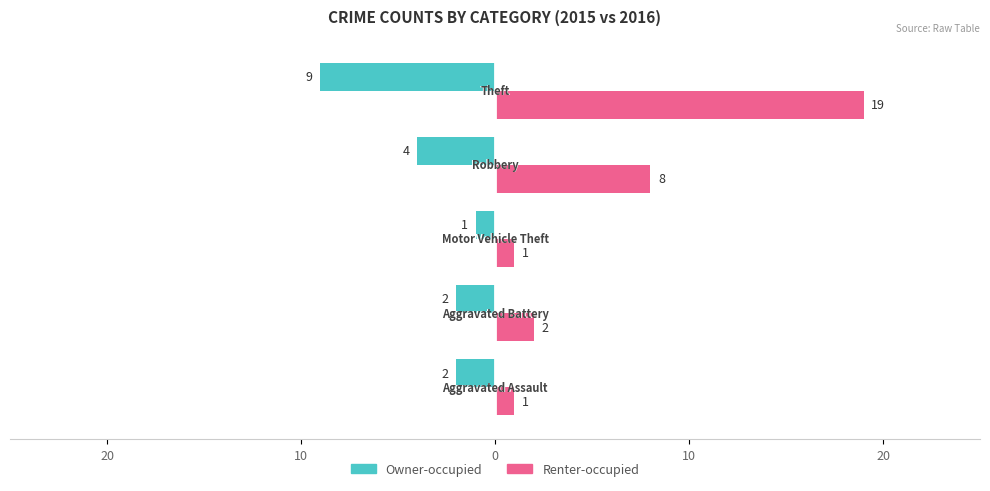

At how many categories does at least one series exceed 3?

2